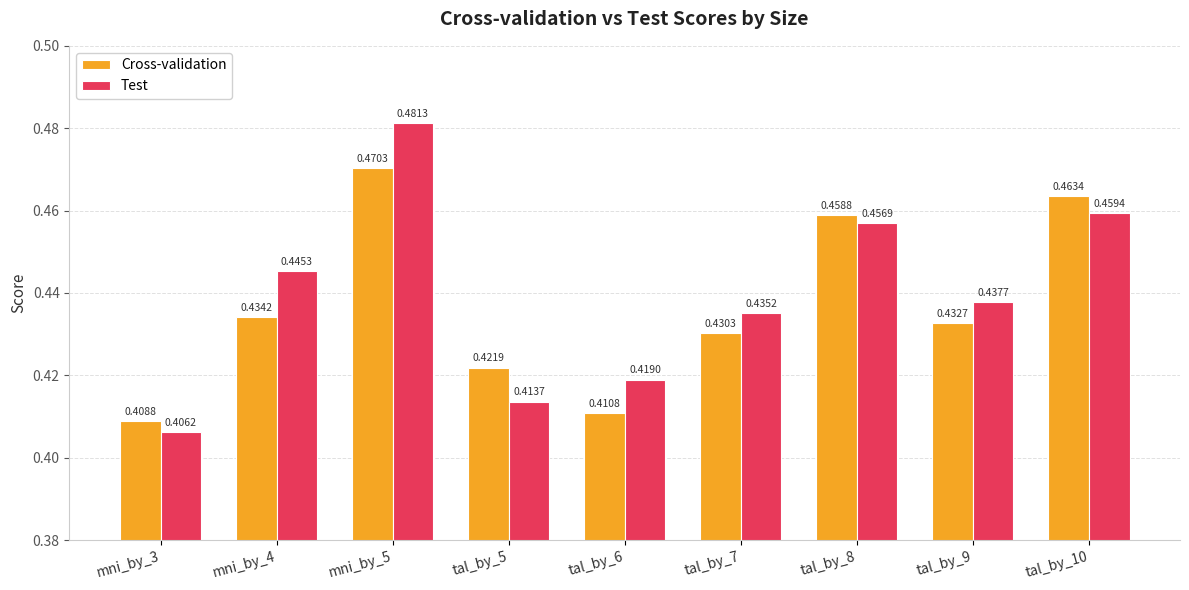

What is the sum of the Cross-validation values at tal_by_8 and tal_by_10?

0.9